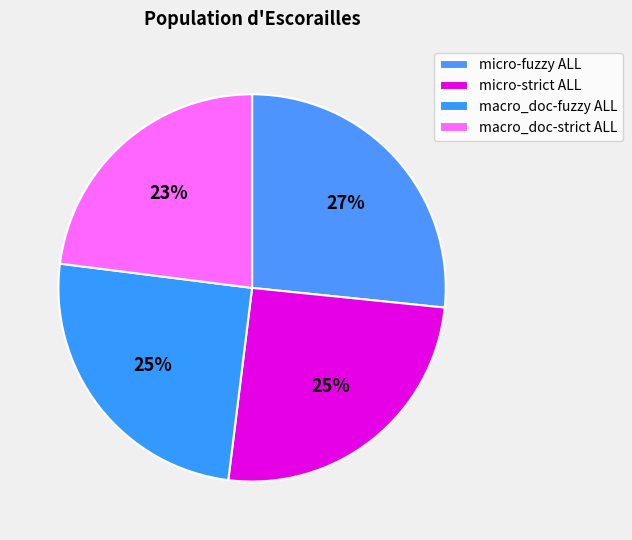

To the nearest percent, what percentage of the pie is macro_doc-strict ALL?

23%